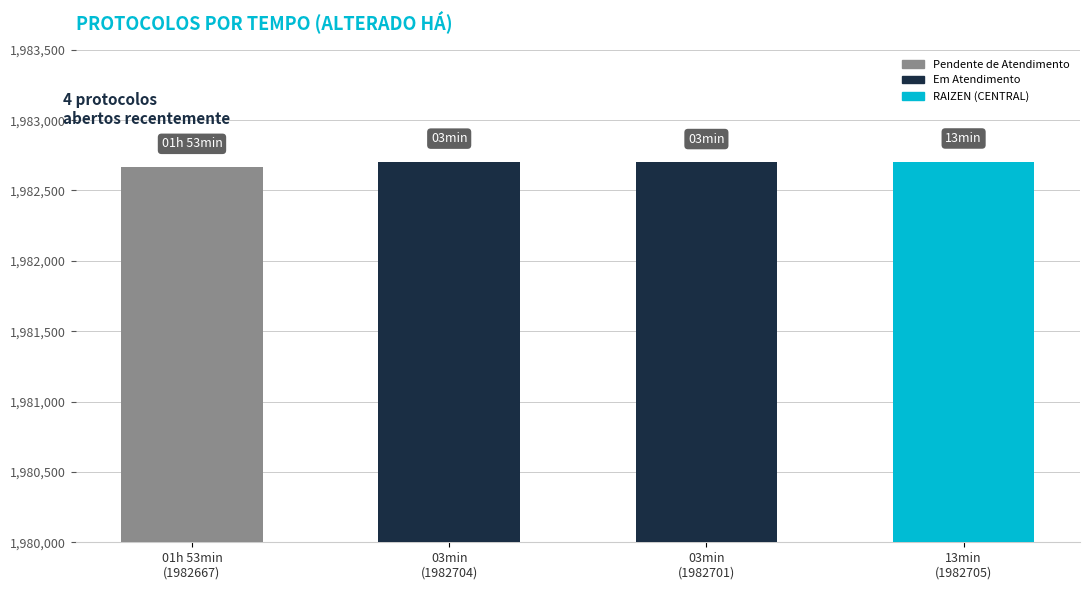

Are the bars grouped side by side (vs. stacked)?

No